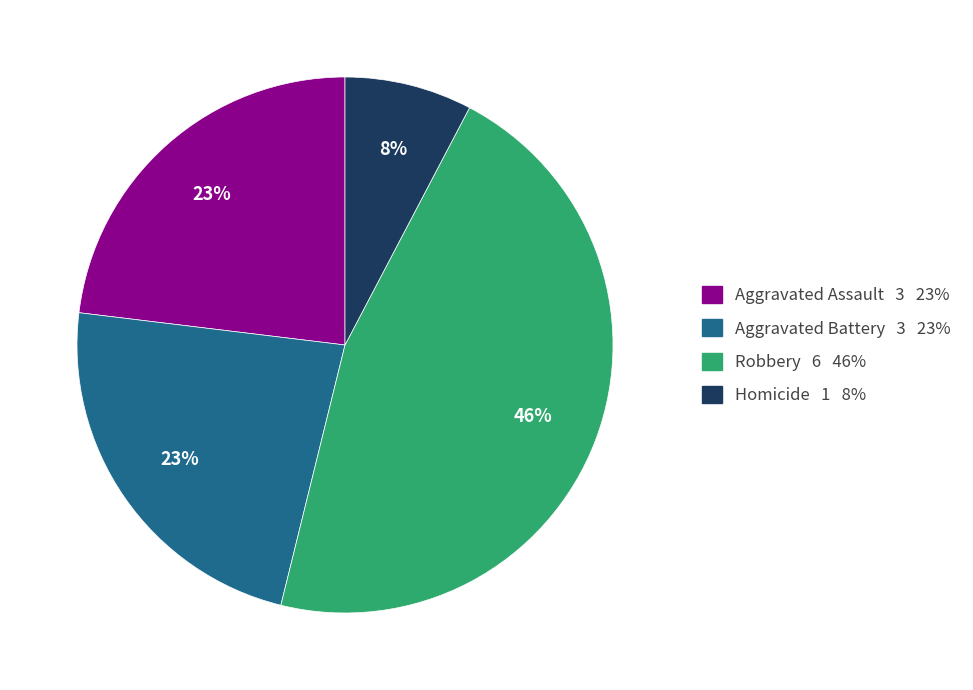

Is the sum of Aggravated Assault and Robbery greater than half?

Yes